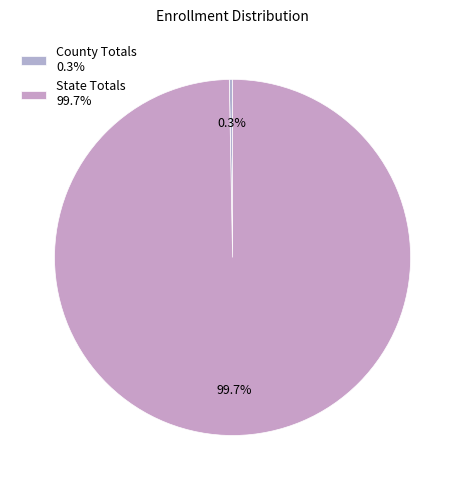

Rank the categories by value from highest to lowest.

State Totals, County Totals